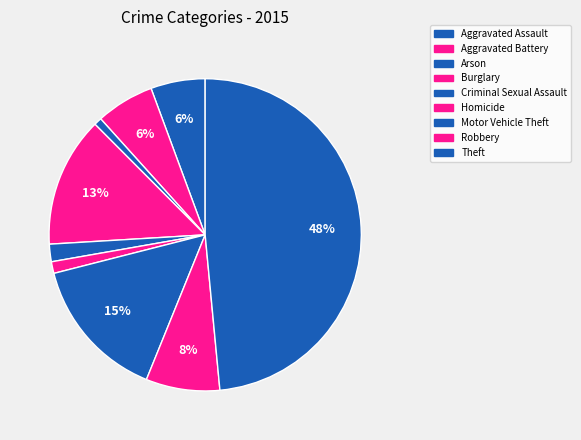

Count the number of slices in the pie.

9